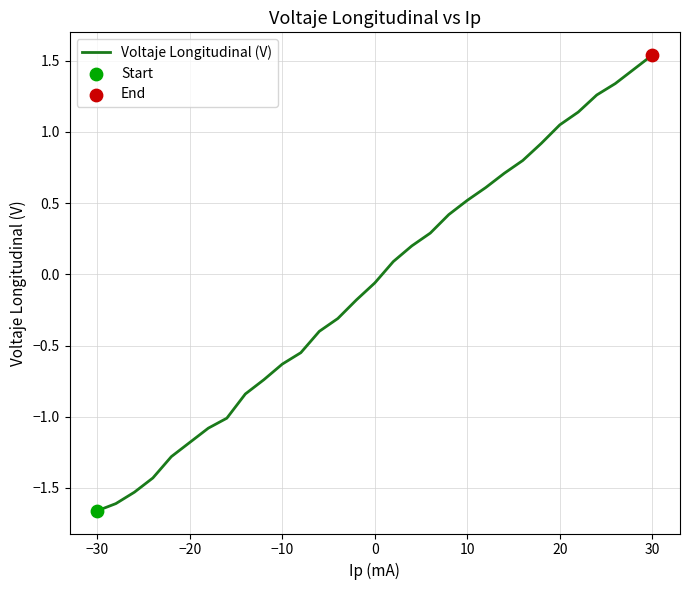

What is the difference between the maximum and minimum values?

3.2